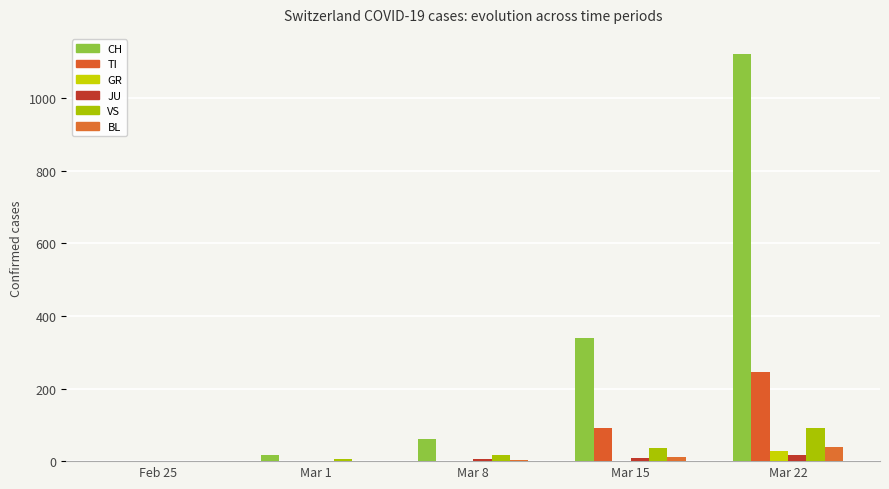

Reading left to right, what are all the values shown in this chart?

CH: 0	16	61	340	1121
TI: 0	0	0	92	246
GR: 0	0	0	0	27
JU: 0	1	5	9	18
VS: 0	7	16	36	92
BL: 0	1	4	12	40